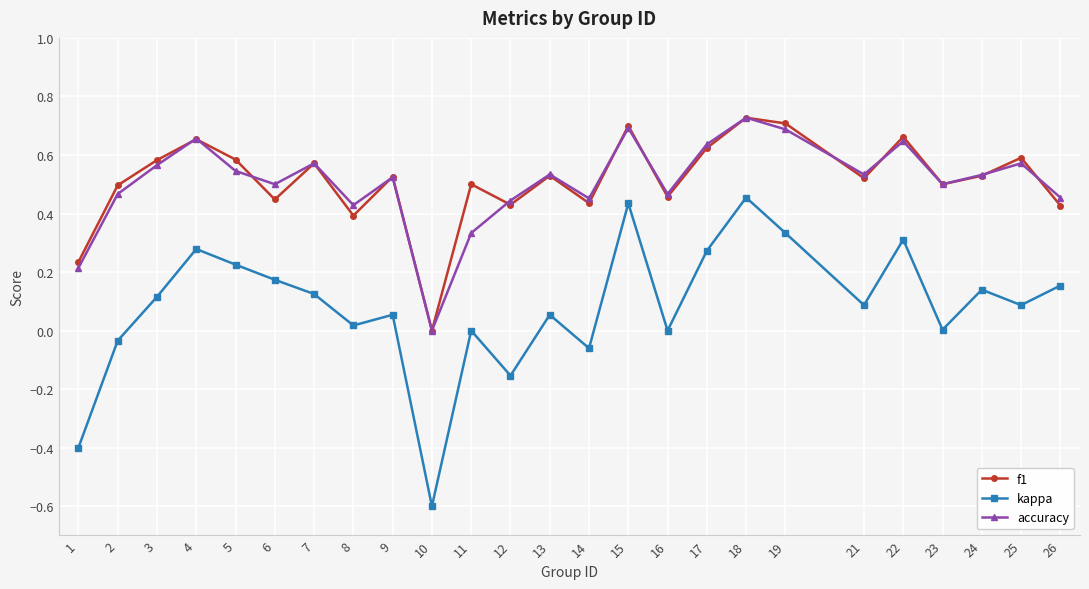

What is the sum of the f1 values at 21 and 8?

0.9